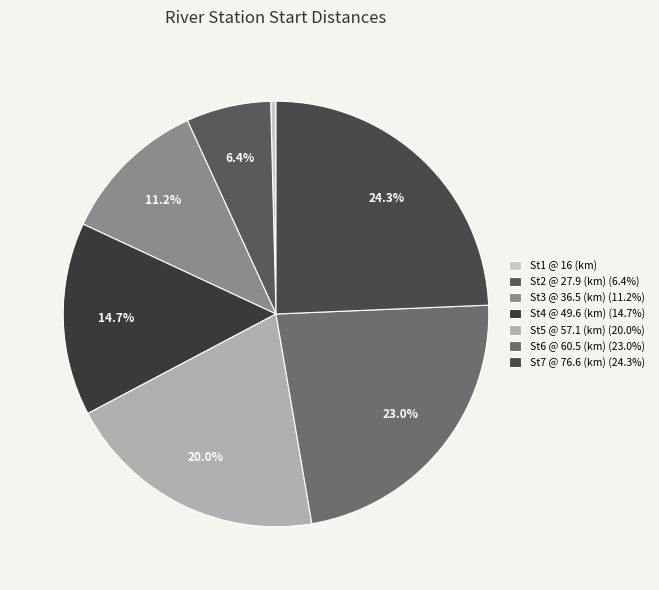

Does St2 @ 27.9 (km) account for over 50% of the chart?

No